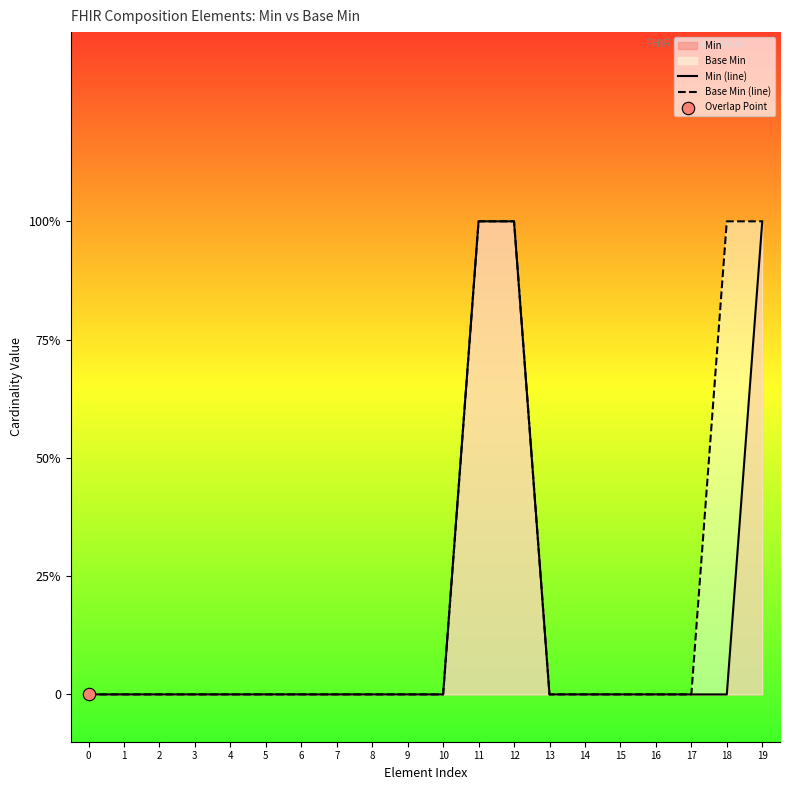

At how many categories does at least one series exceed 0?

4